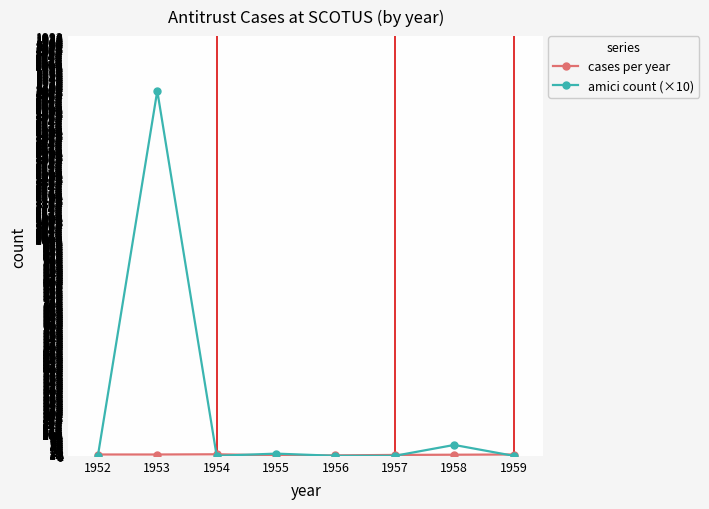

Which category has the highest value across all series?

1953